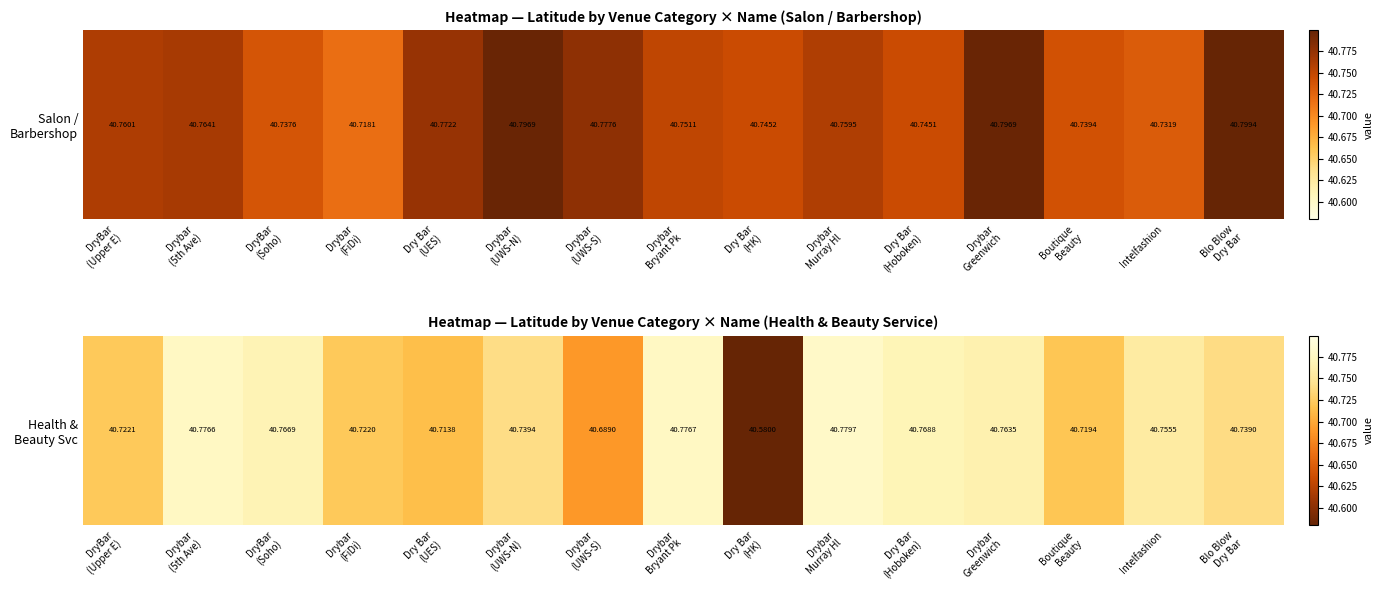

Where is the data nearest to the value 40?

Dry Bar
(HK)